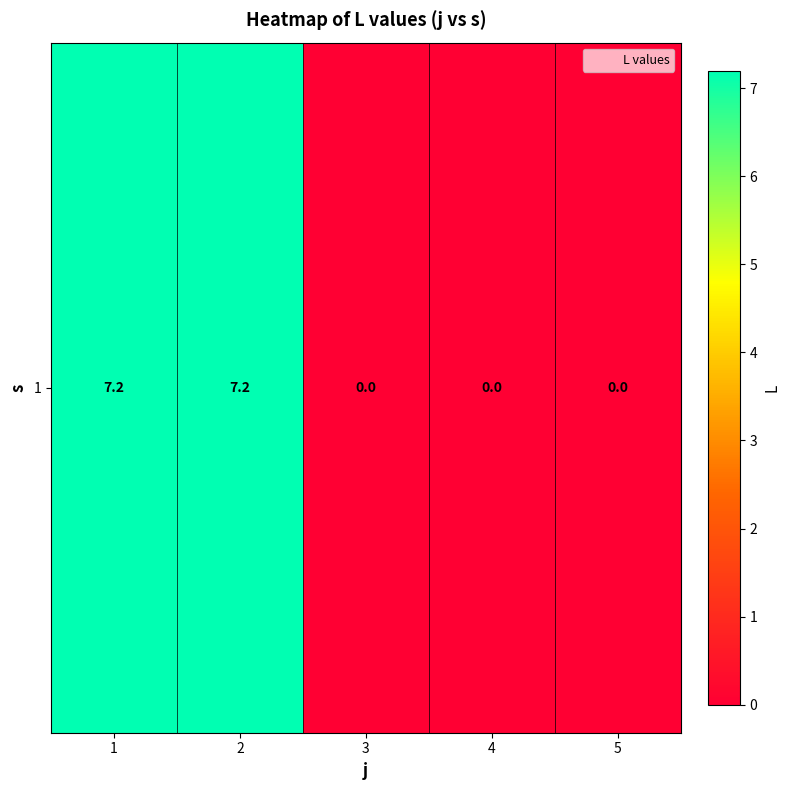

What is the change in value from 2 to 3?

-7.2